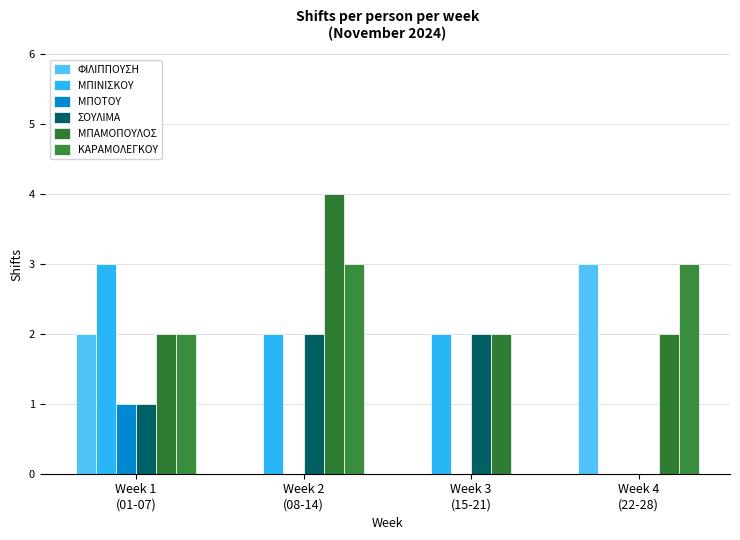

Are the bars horizontal?

No